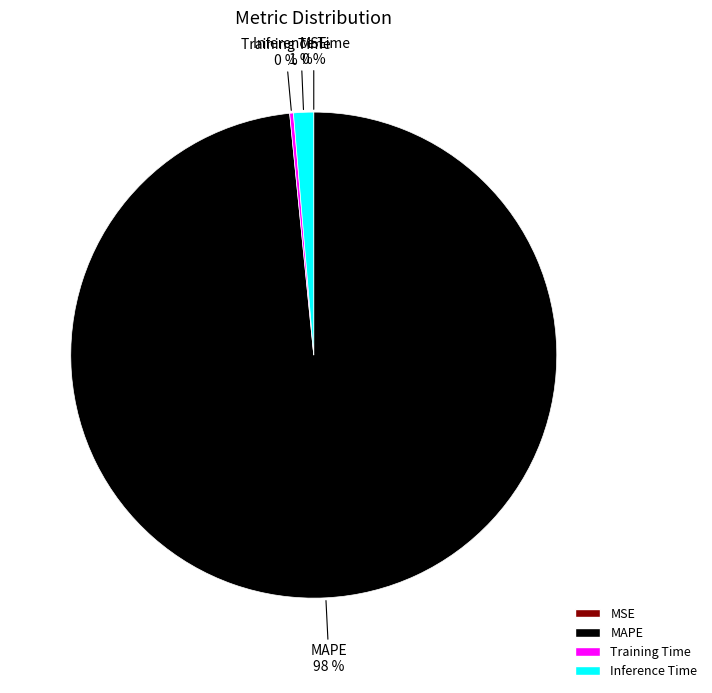

What is the largest slice in the pie chart?

MAPE